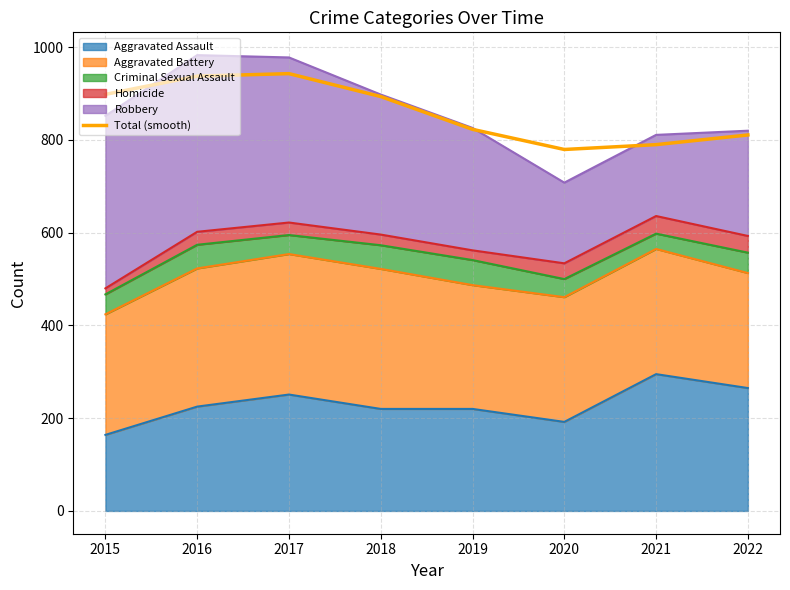

True or false: there are more than 2 points higher than both neighbors.

False